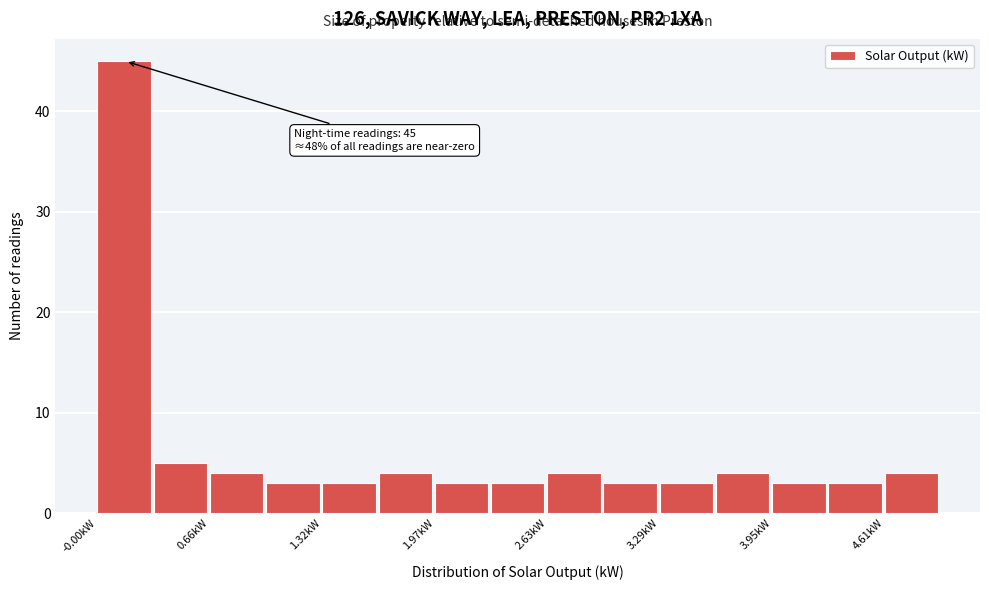

Read against the x-axis, roughly where is the centre of the tallest bar?

0.2